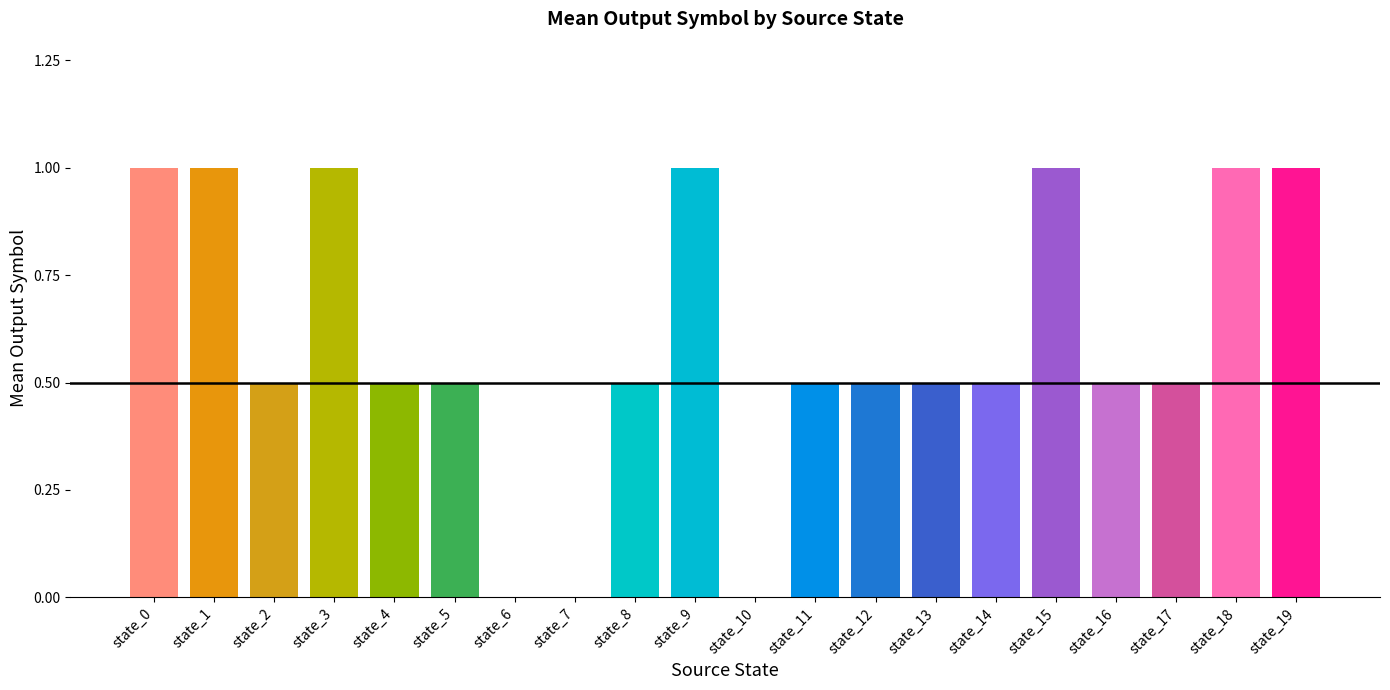

What is the approximate value at state_4?

0.5